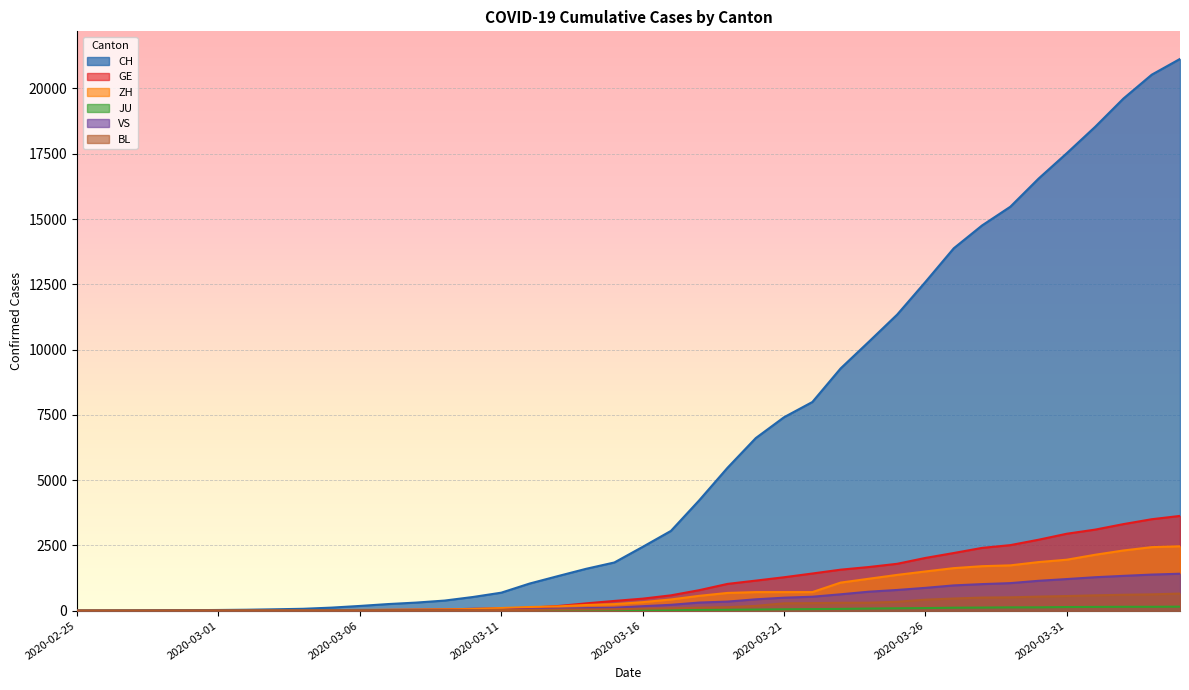

At which category is the sum across all series the highest?

2020-04-04